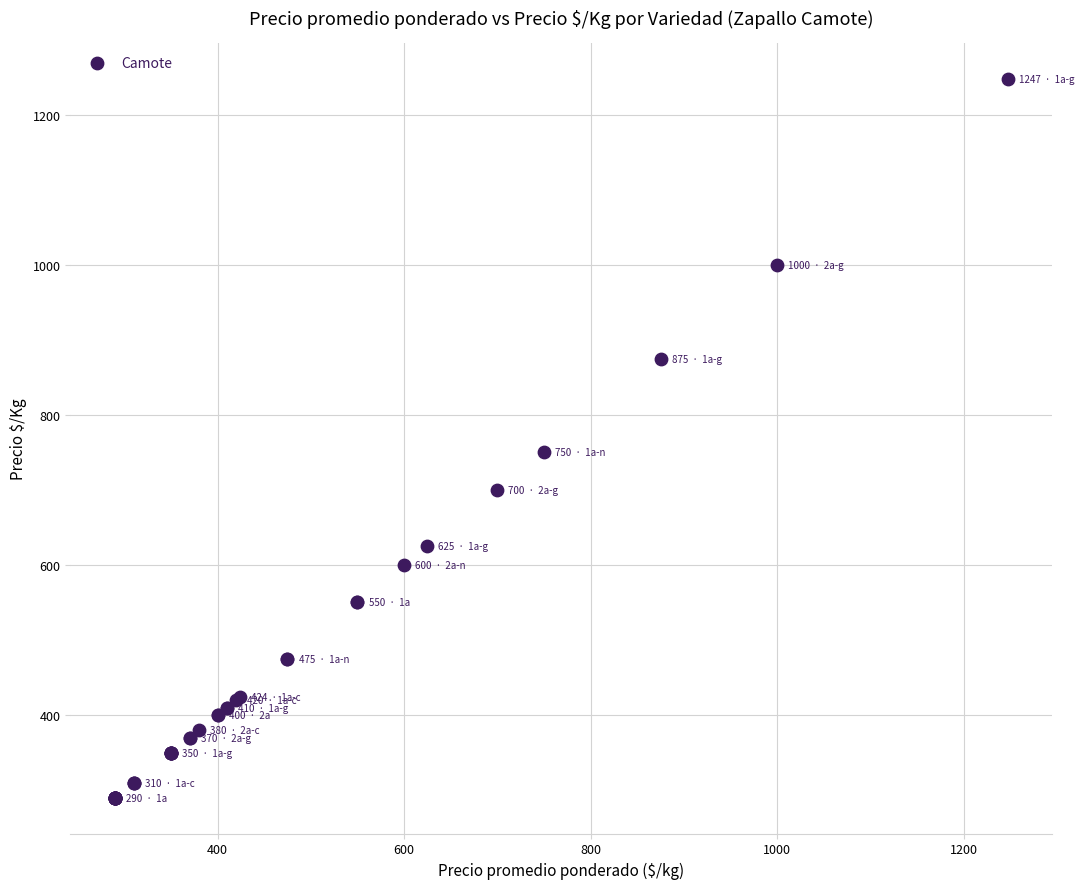

What Y value in the scatter plot is closest to 768?

750